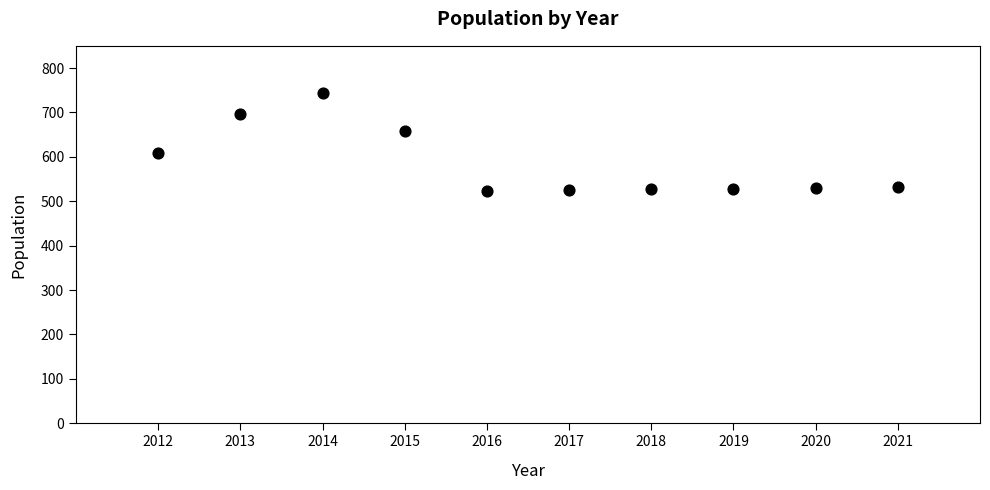

What is the range of Y values (max minus min)?

220